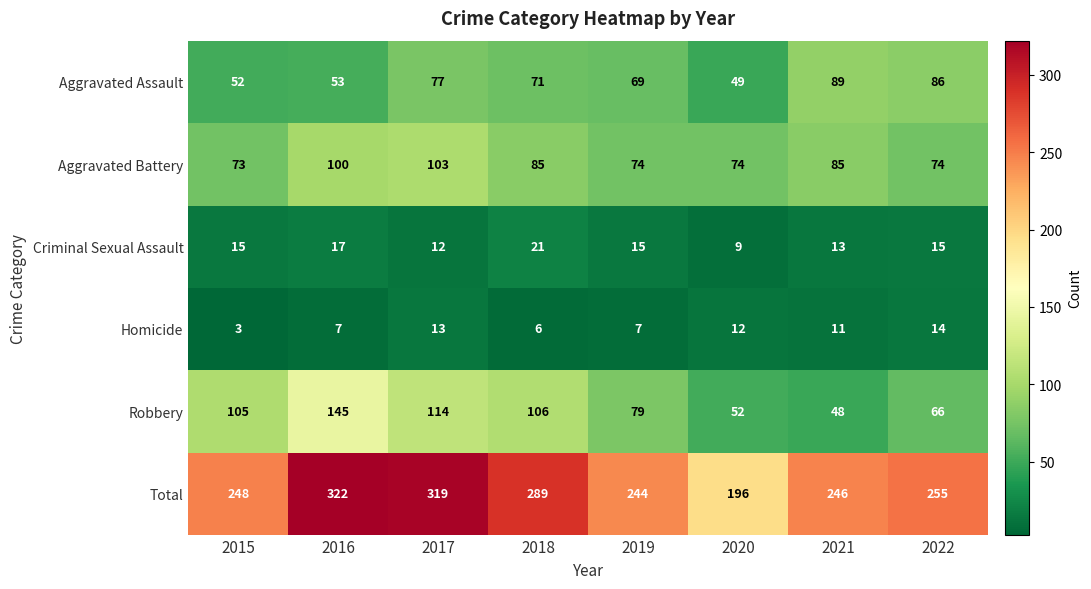

What is the smallest value displayed?

3